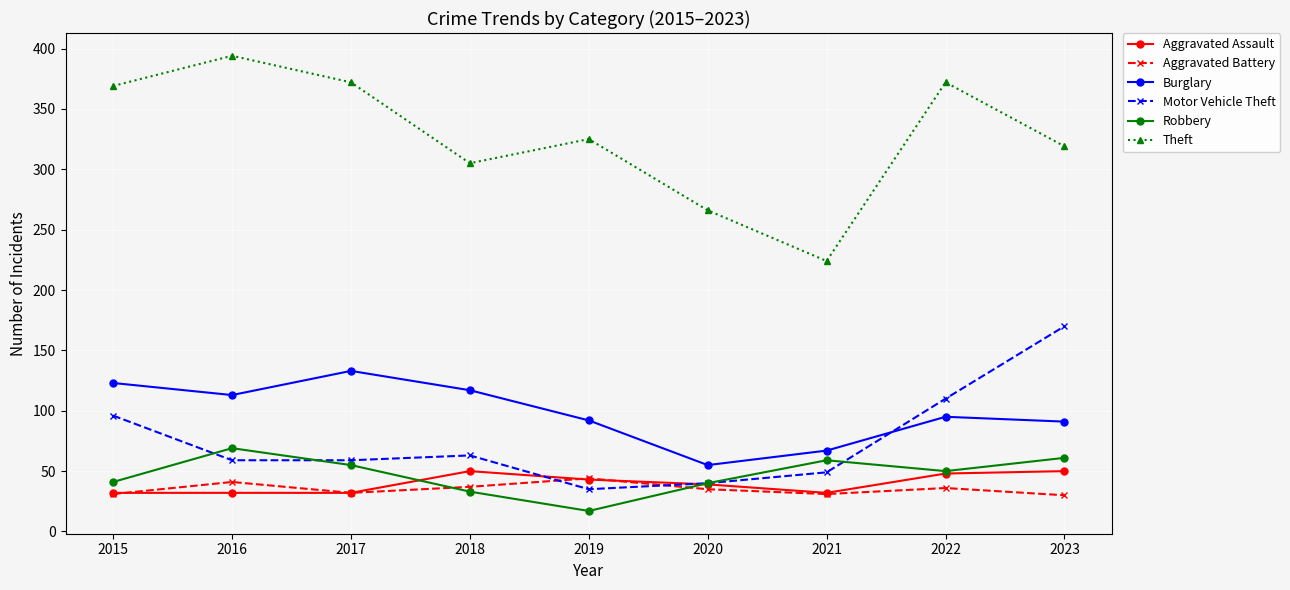

Count the number of data series in this chart.

6